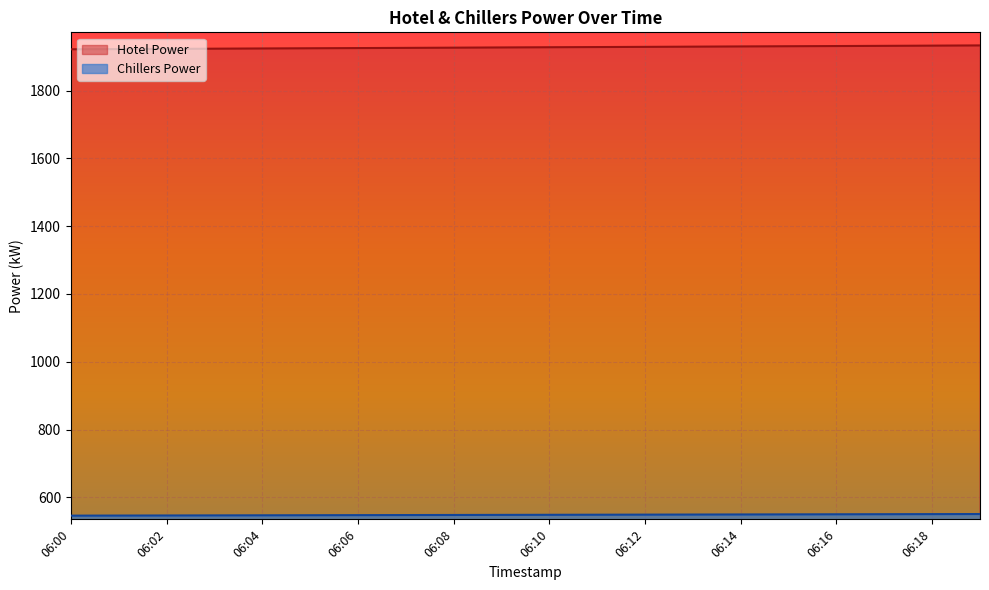

Does the chart display data point markers on the line(s)?

No